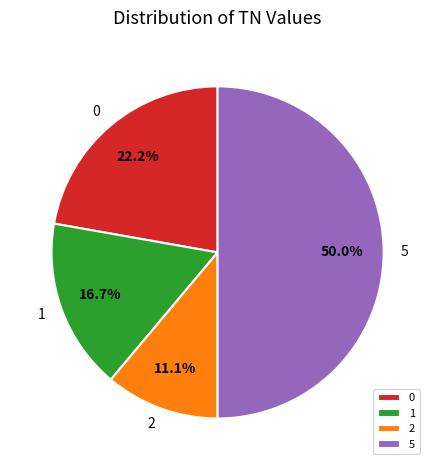

Between 2 and 1, which is larger?

1